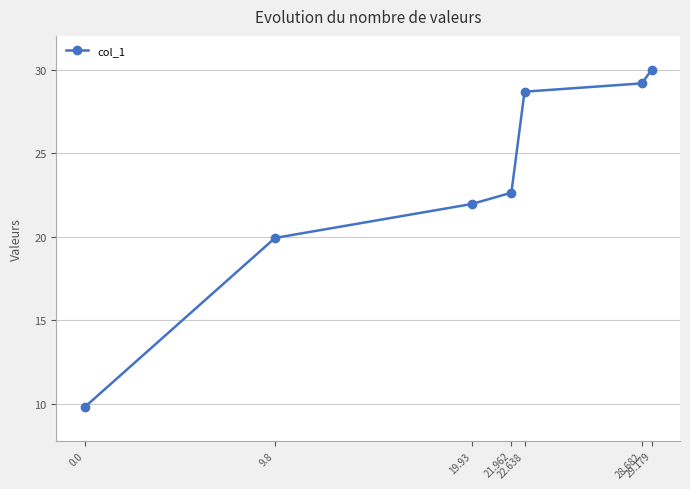

Reading left to right, what are all the values shown in this chart?

9.8	19.9	22.0	22.6	28.7	29.2	30.0